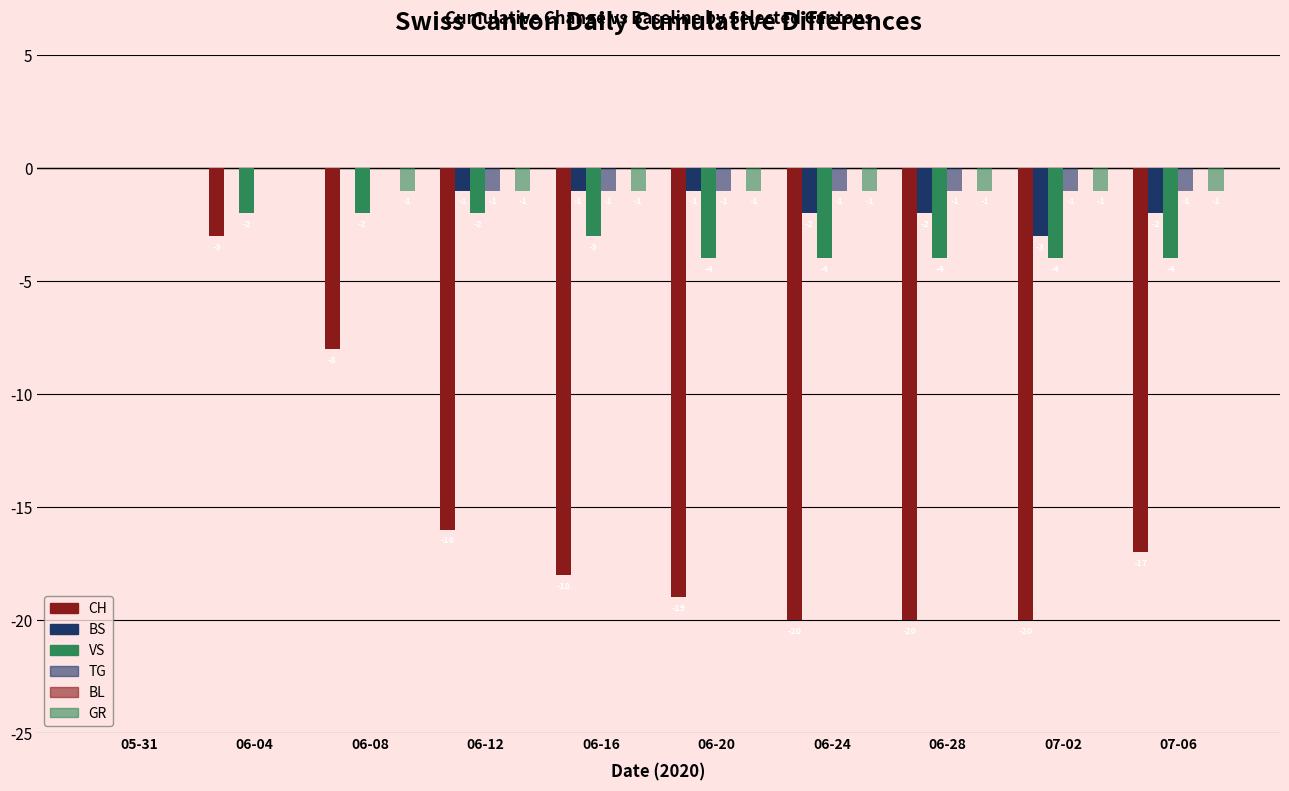

Is the value of BS at 06-20 greater than the value of CH at 06-08?

Yes